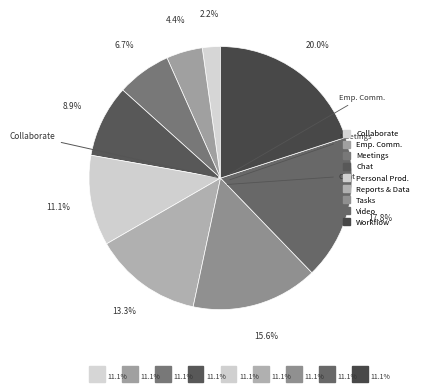

Rank the categories by value from lowest to highest.

Collaborate with Colleagues, Communicate out to Employees, Host a Meeting, Chat, Personal Productivity, Reports and Data Visualization, Manage Tasks, Share a Video, Automate a Workflow